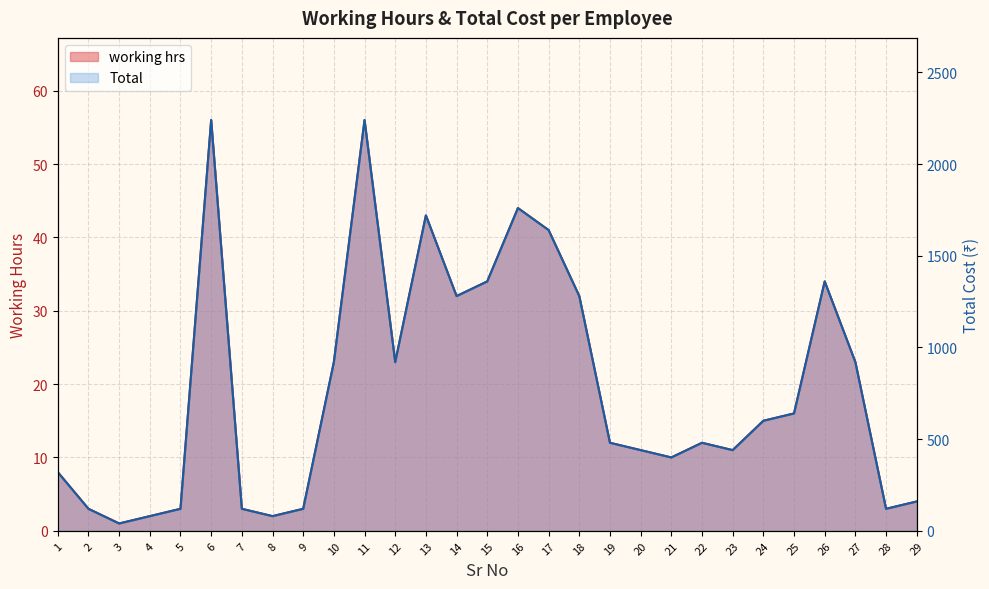

The working hrs series shows 19 at 11. True or false?

False